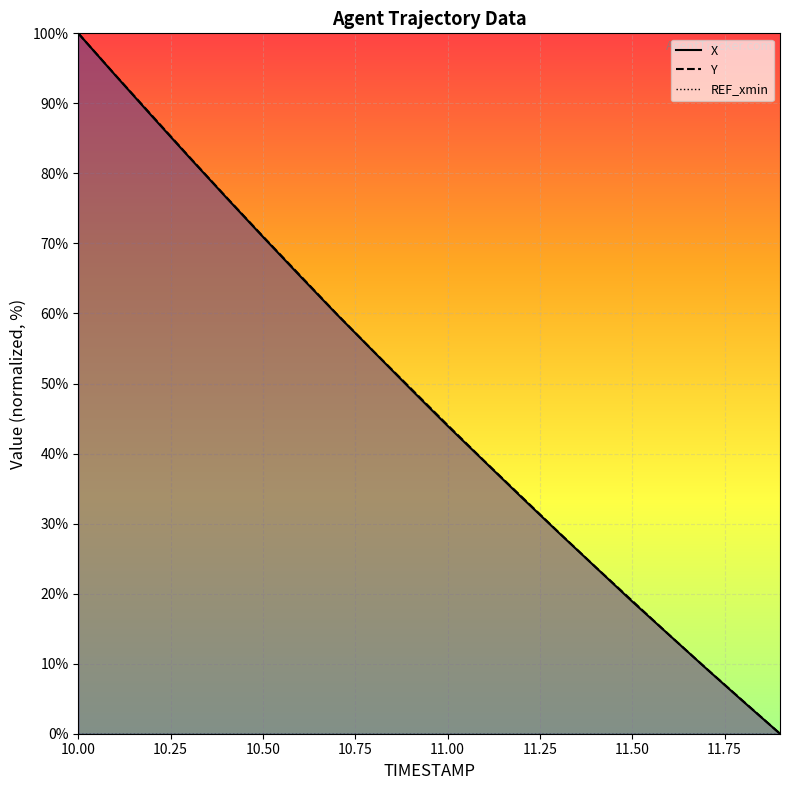

At which category is the sum across all series the highest?

10.00